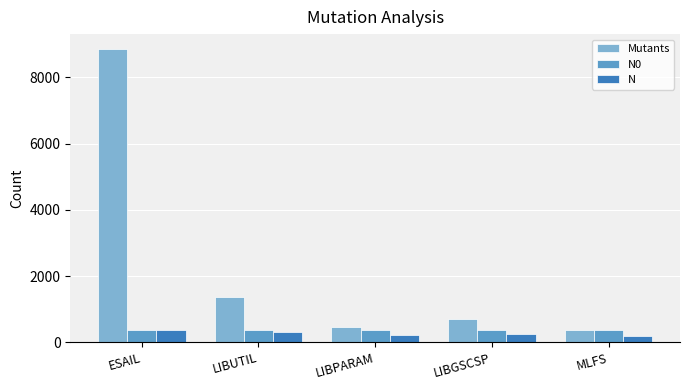

What is the label of the 2nd bar from the right?

LIBGSCSP